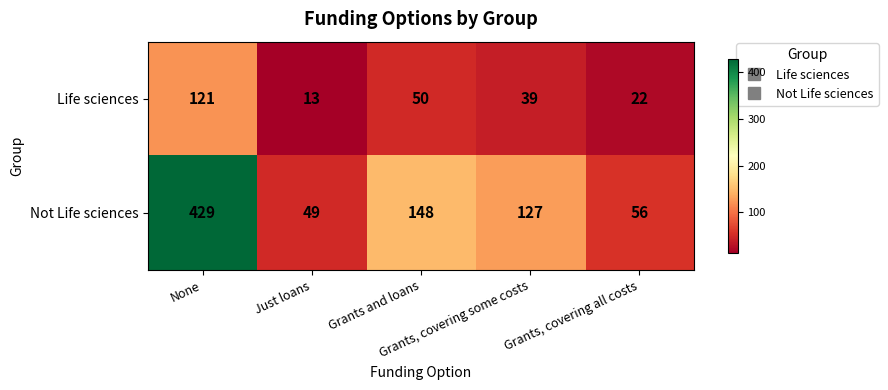

Which series has the largest total across all categories?

Not Life sciences